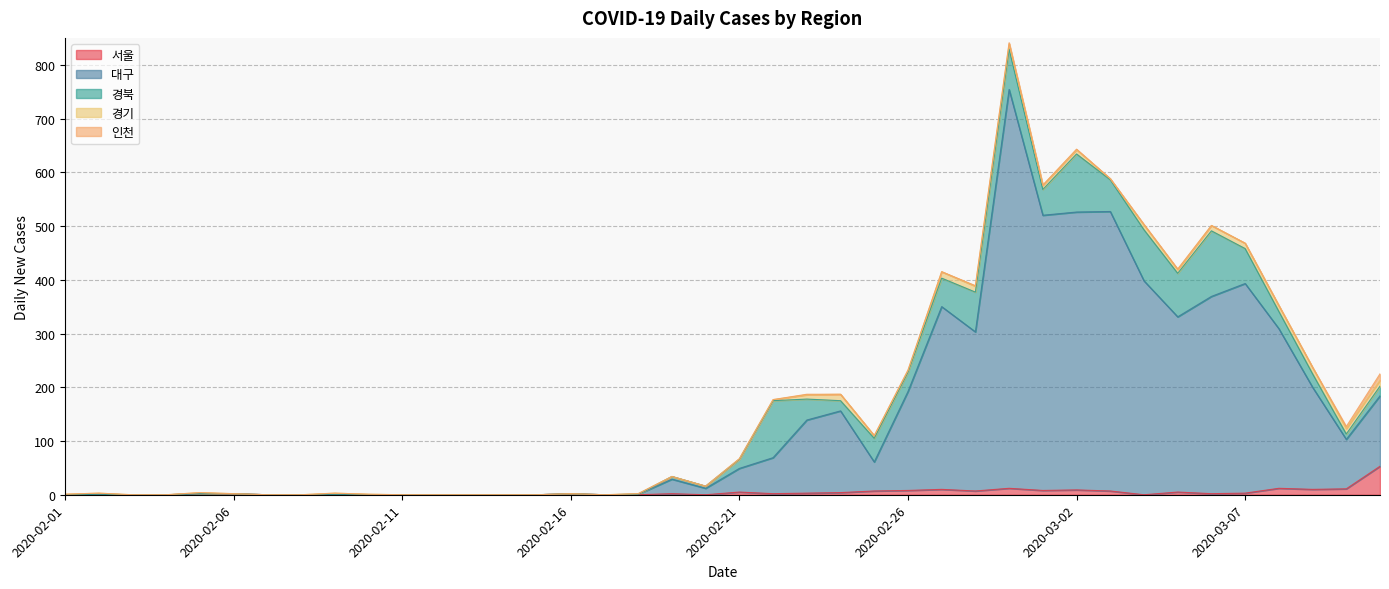

After their last crossing, which series has the higher values: 경기 or 인천?

인천